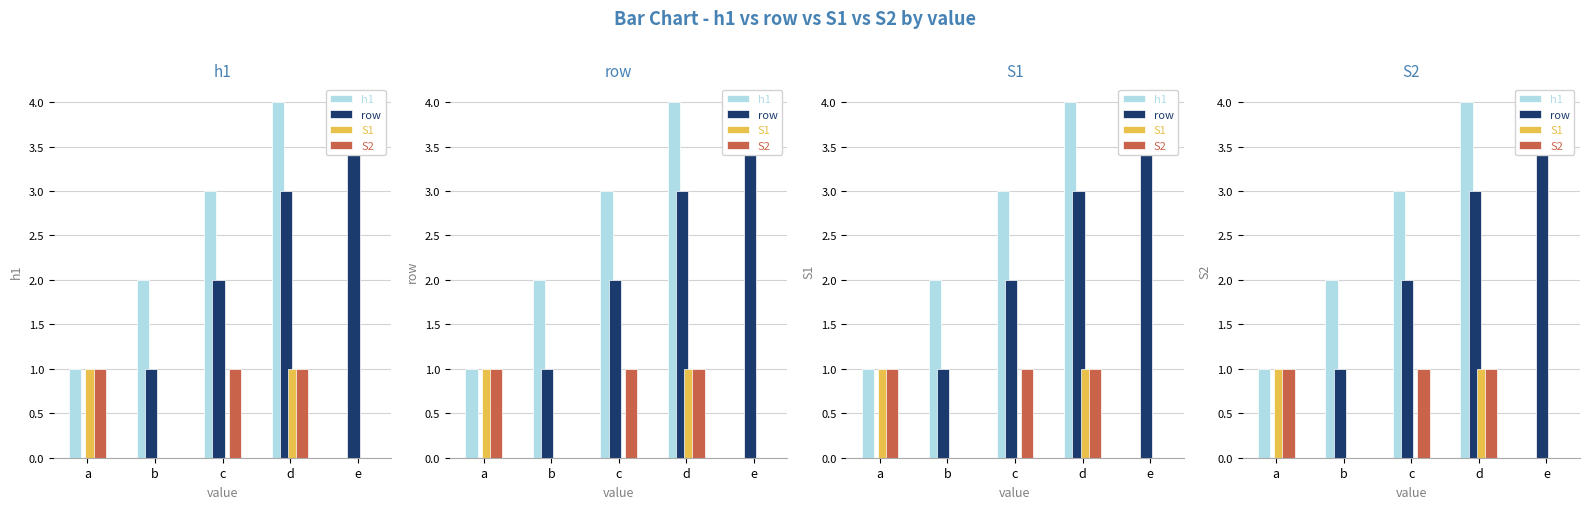

Reading right to left, what are all the values shown in this chart?

h1: 0	4	3	2	1
row: 4	3	2	1	0
S1: 0	1	0	0	1
S2: 0	1	1	0	1